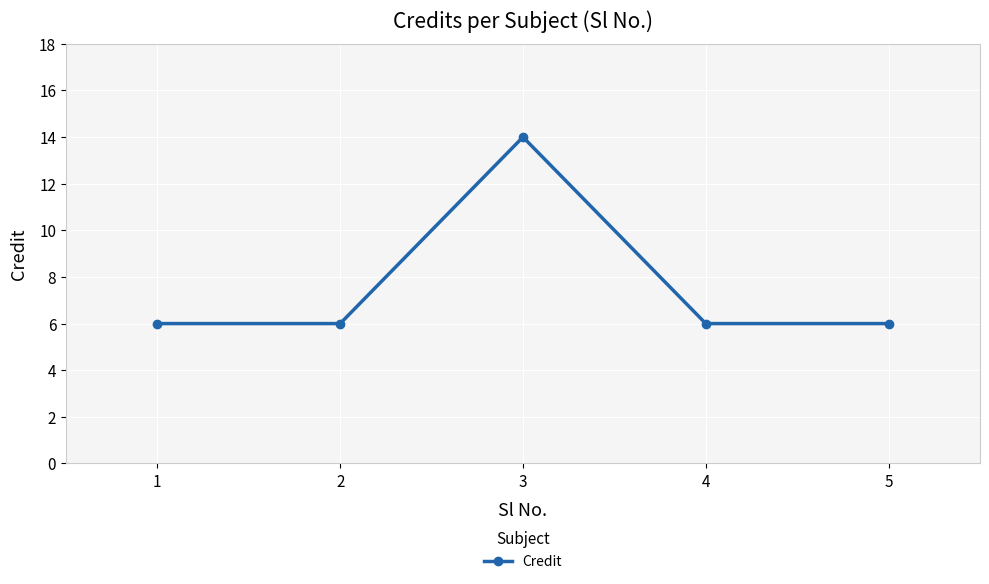

Reading left to right, list all the values displayed in this chart.

6	6	14	6	6